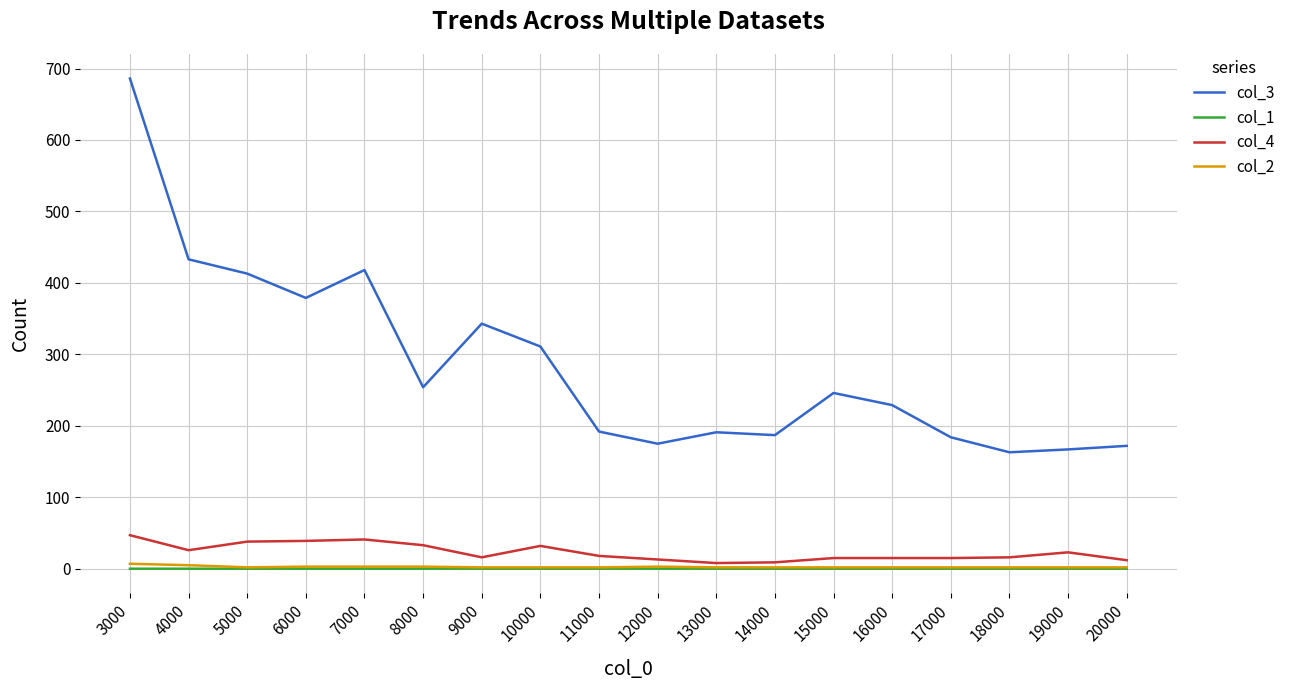

True or false: col_1 and col_4 intersect in this chart.

False